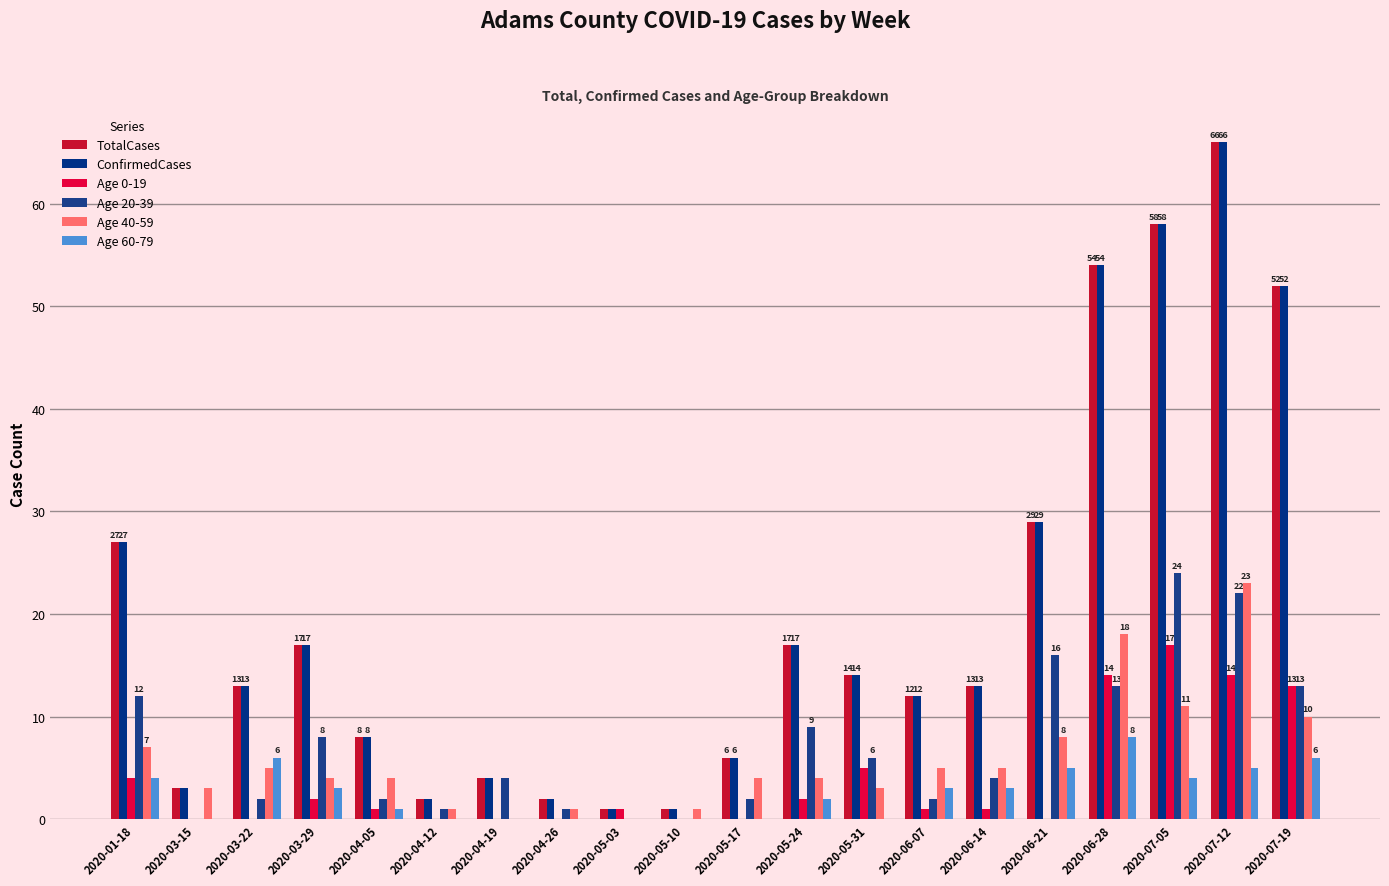

What value does the Age 60-79 series have at 2020-04-05?

1